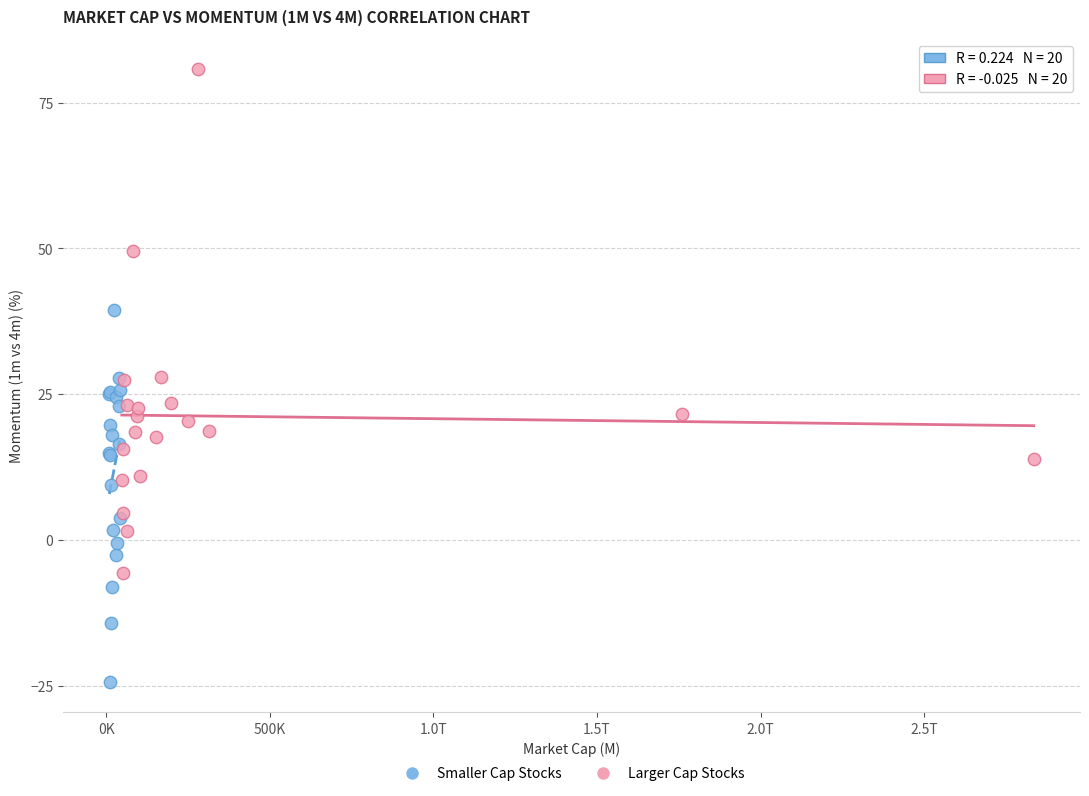

Which series reaches the minimum Y coordinate?

Smaller Cap Stocks